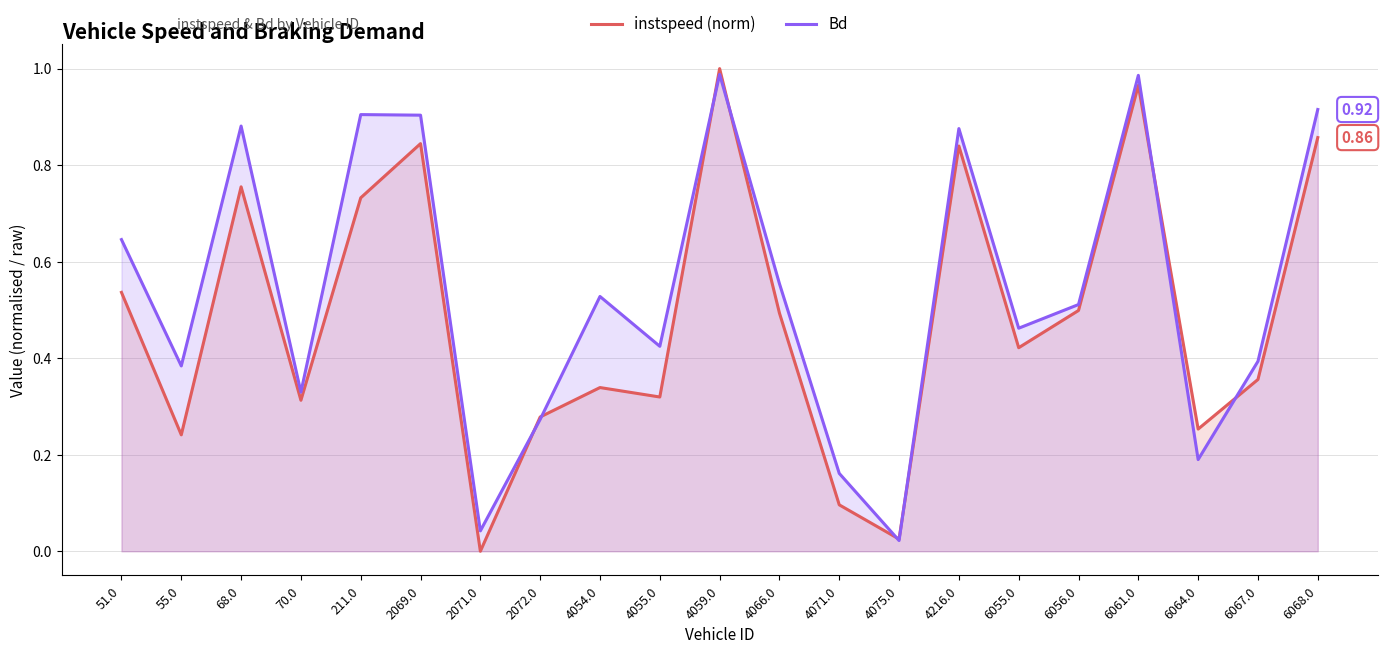

What position from the right is 6064.0?

3